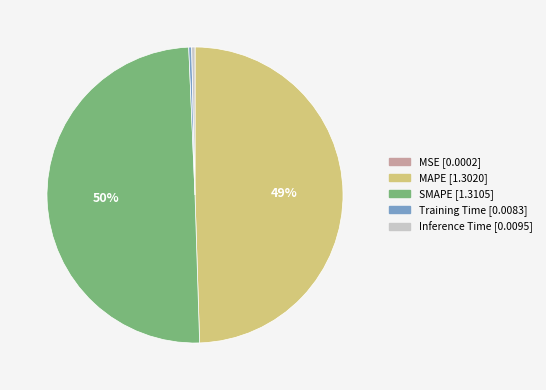

Does Inference Time account for over 50% of the chart?

No